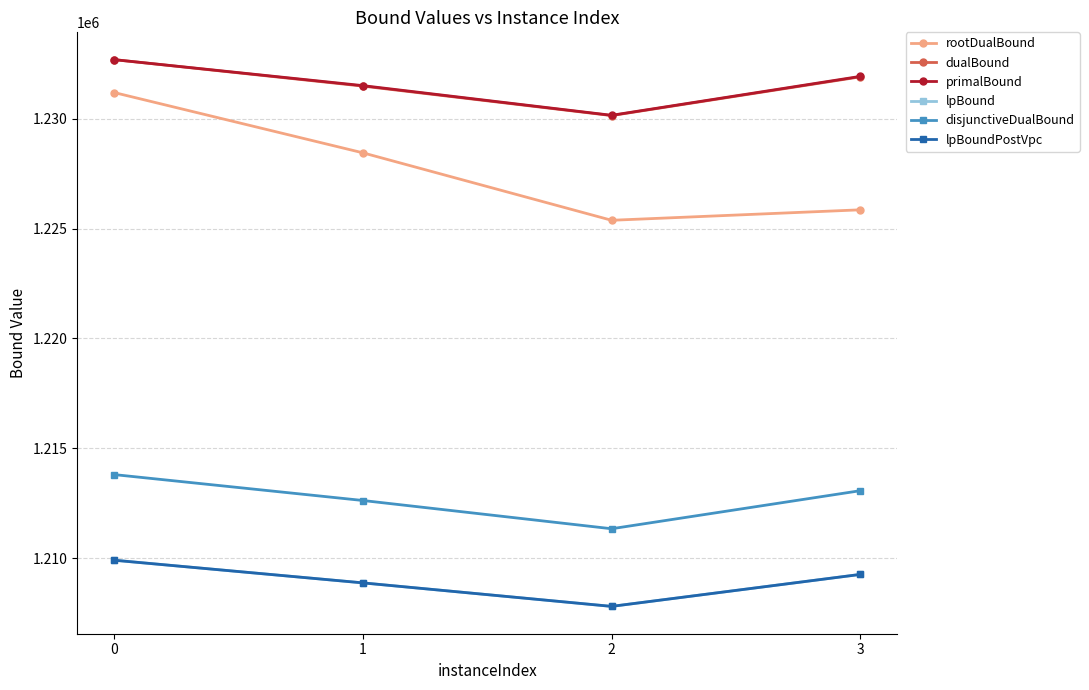

True or false: lpBoundPostVpc and disjunctiveDualBound intersect in this chart.

False